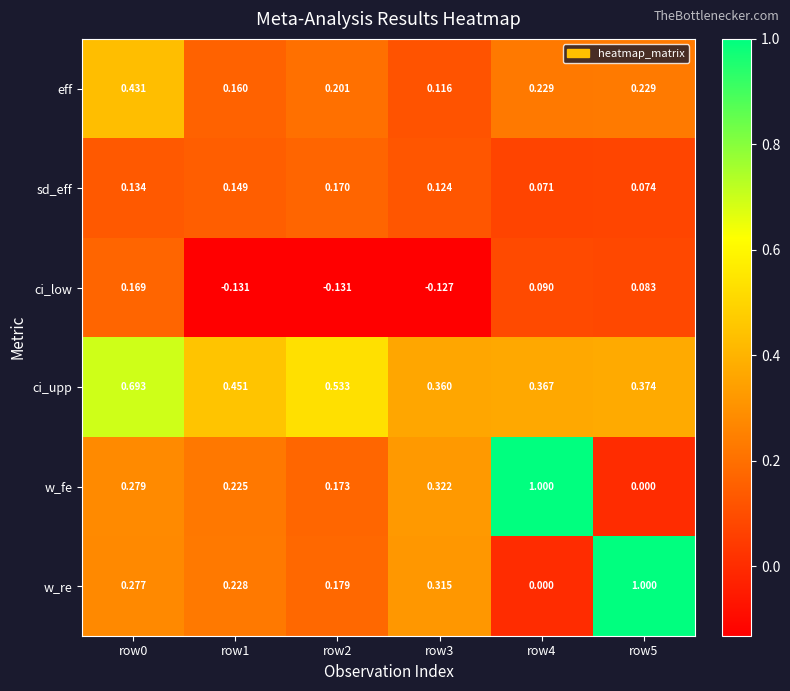

Rank the series at row3 from lowest to highest value.

ci_low, eff, sd_eff, w_re, w_fe, ci_upp